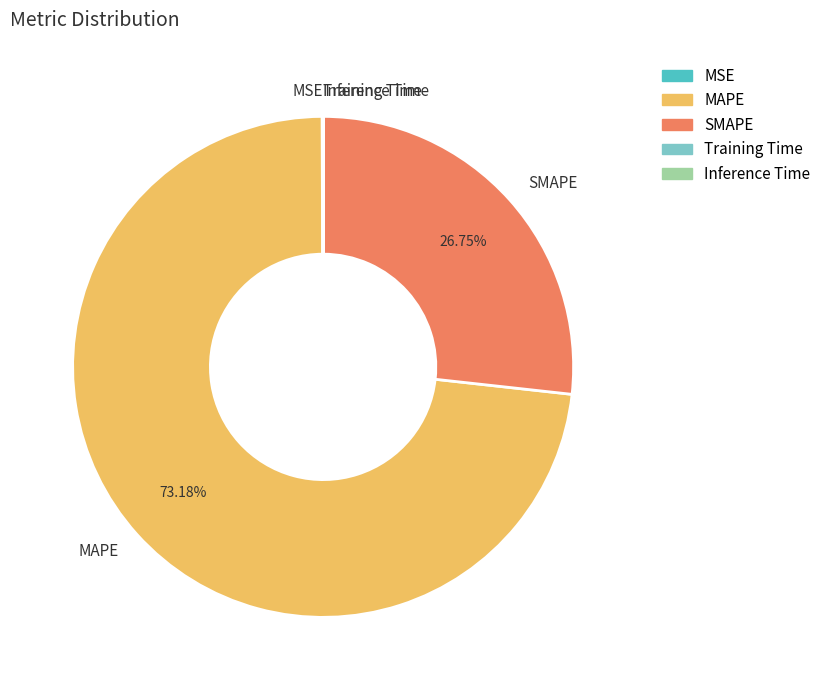

Which slice is the largest?

MAPE